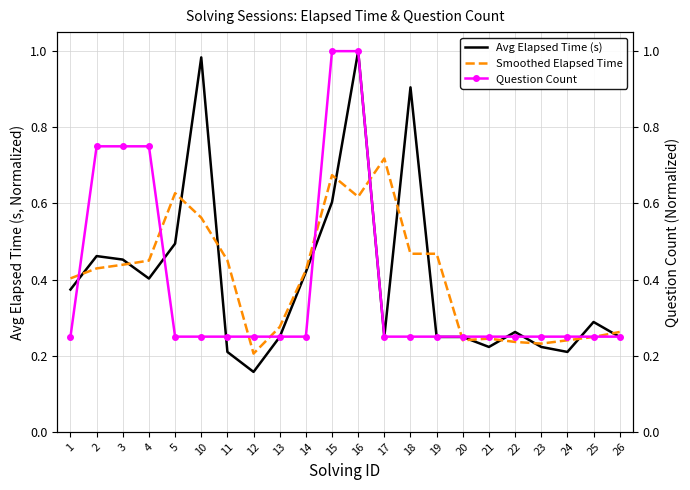

Reading left to right, transcribe all the data shown in this chart.

Avg Elapsed Time (s): 0.4	0.5	0.5	0.4	0.5	1.0	0.2	0.2	0.2	0.4	0.6	1.0	0.2	0.9	0.2	0.2	0.2	0.3	0.2	0.2	0.3	0.2
Smoothed Elapsed Time: 0.4	0.4	0.4	0.4	0.6	0.6	0.5	0.2	0.3	0.4	0.7	0.6	0.7	0.5	0.5	0.2	0.2	0.2	0.2	0.2	0.2	0.3
Question Count: 0.2	0.8	0.8	0.8	0.2	0.2	0.2	0.2	0.2	0.2	1.0	1.0	0.2	0.2	0.2	0.2	0.2	0.2	0.2	0.2	0.2	0.2